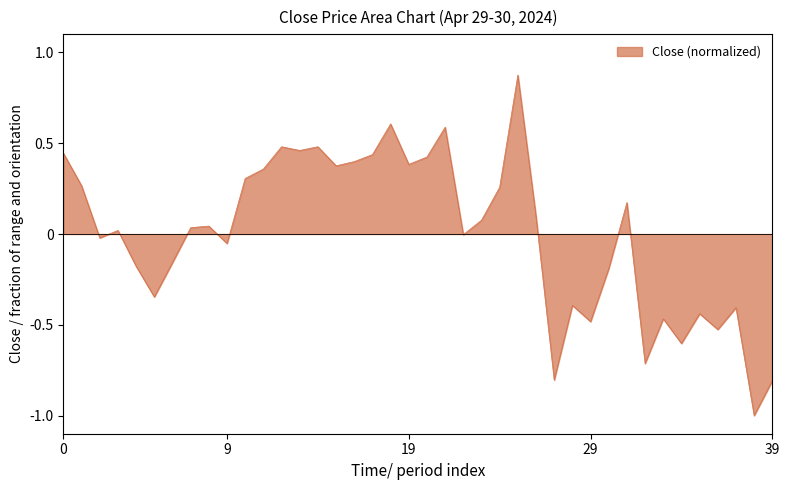

What is the difference between the maximum and minimum values?

1.9